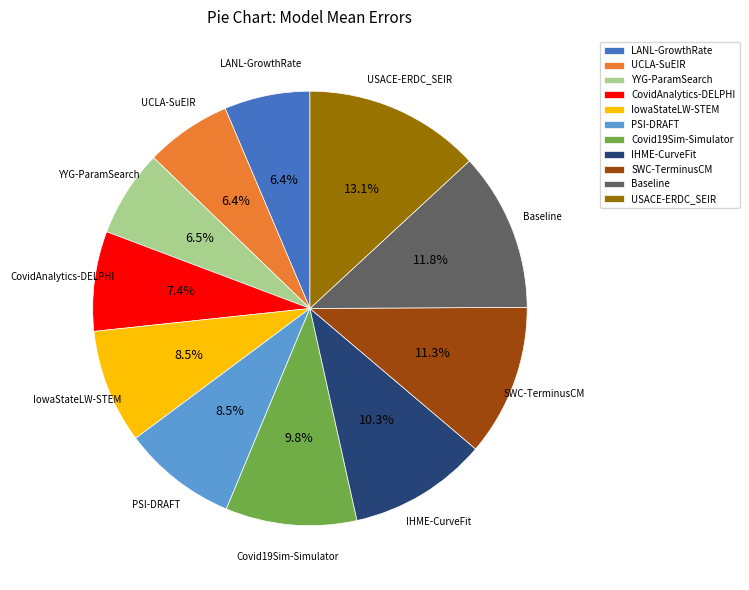

Count the number of slices in the pie.

11